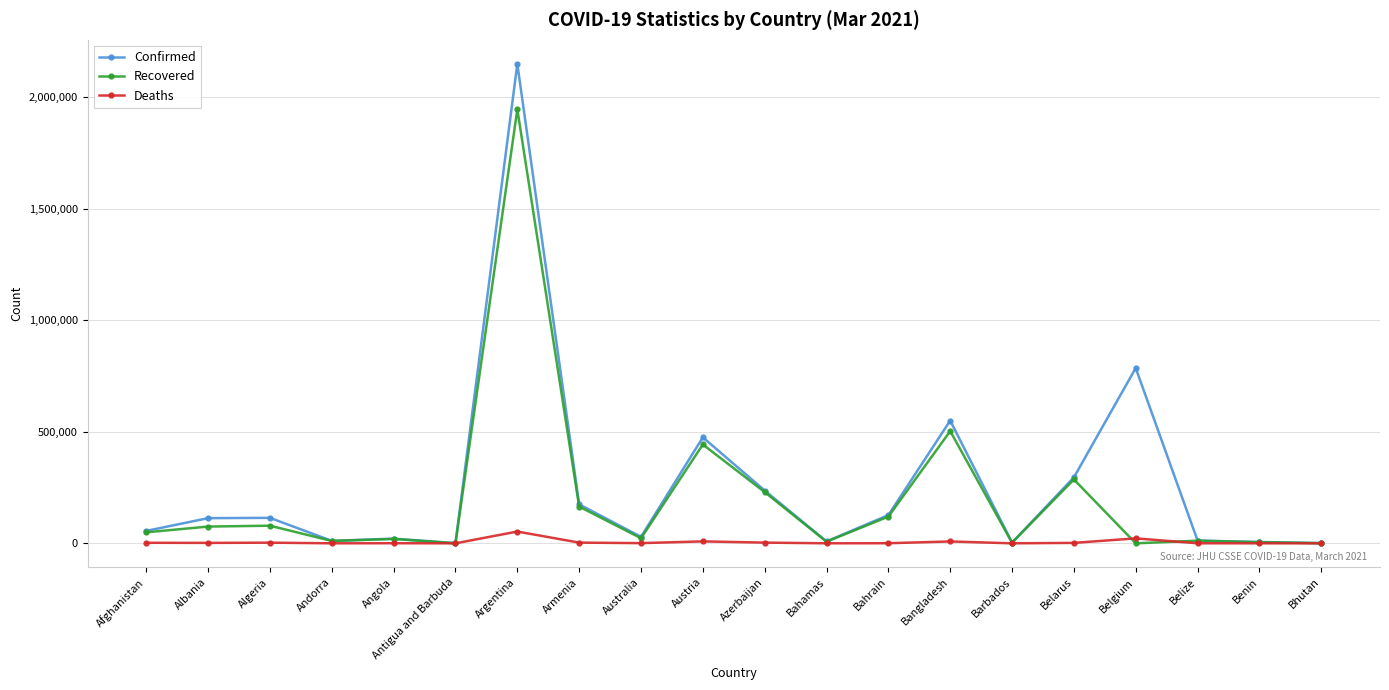

True or false: Recovered has more than 0 interior local peaks.

True